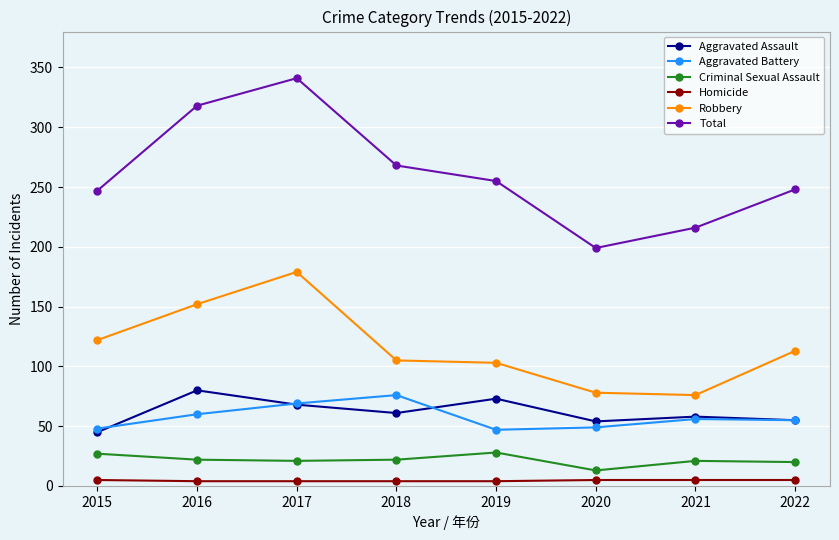

Is the value of Homicide at 2022 greater than the value of Total at 2019?

No